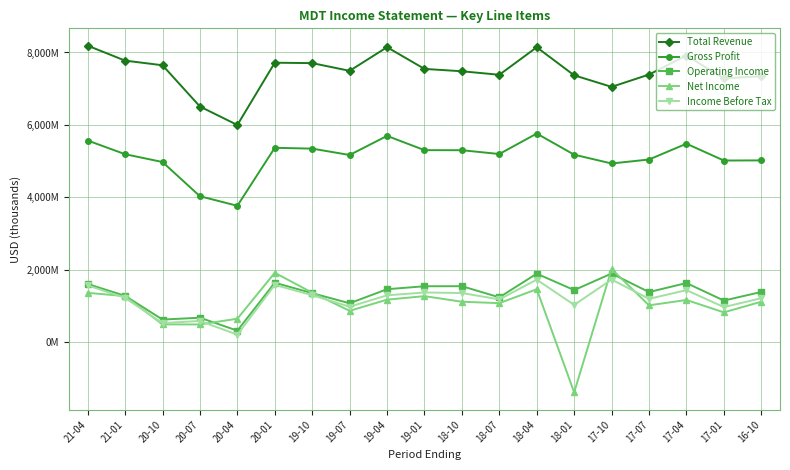

What is the total value across all series at 17-01?

15233000